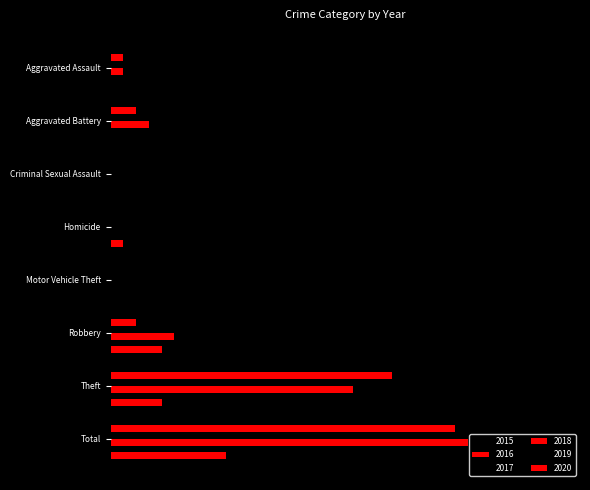

What is the sum of the 2015 values at Homicide and Total?

17